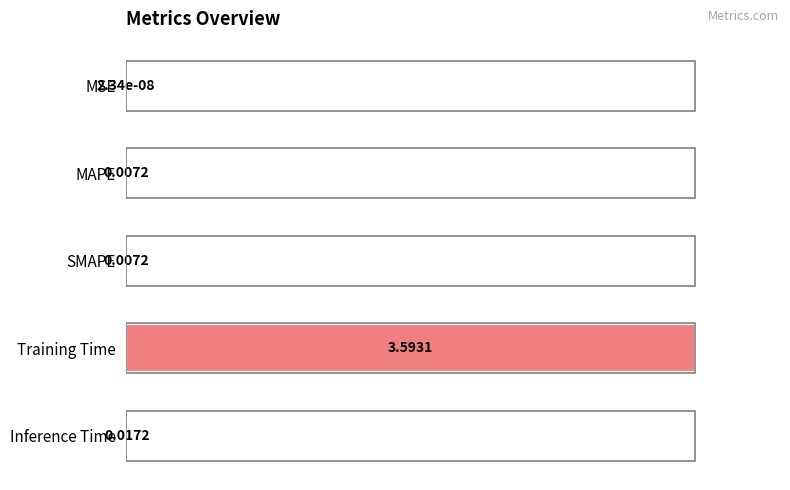

Where is the data nearest to the value 0?

MSE